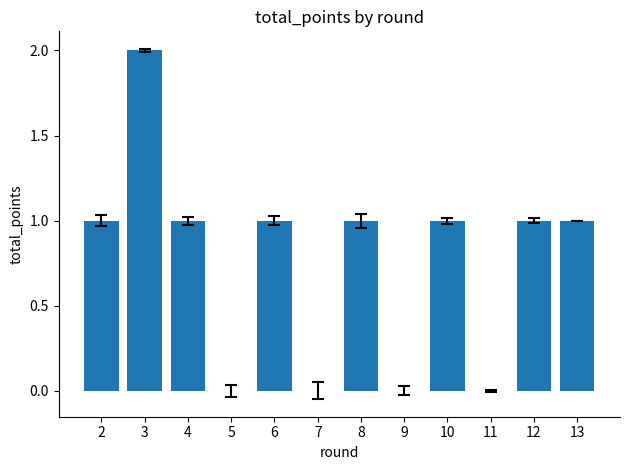

Reading left to right, extract all data points from this chart.

2=1	3=2	4=1	5=0	6=1	7=0	8=1	9=0	10=1	11=0	12=1	13=1